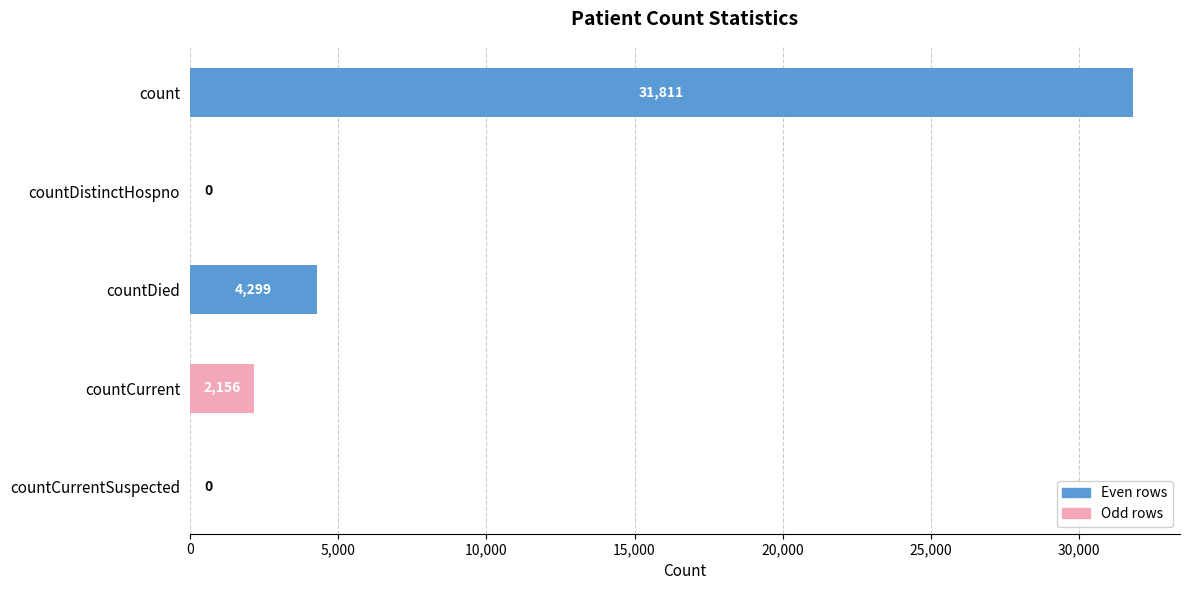

What is the sum of all values?

38266